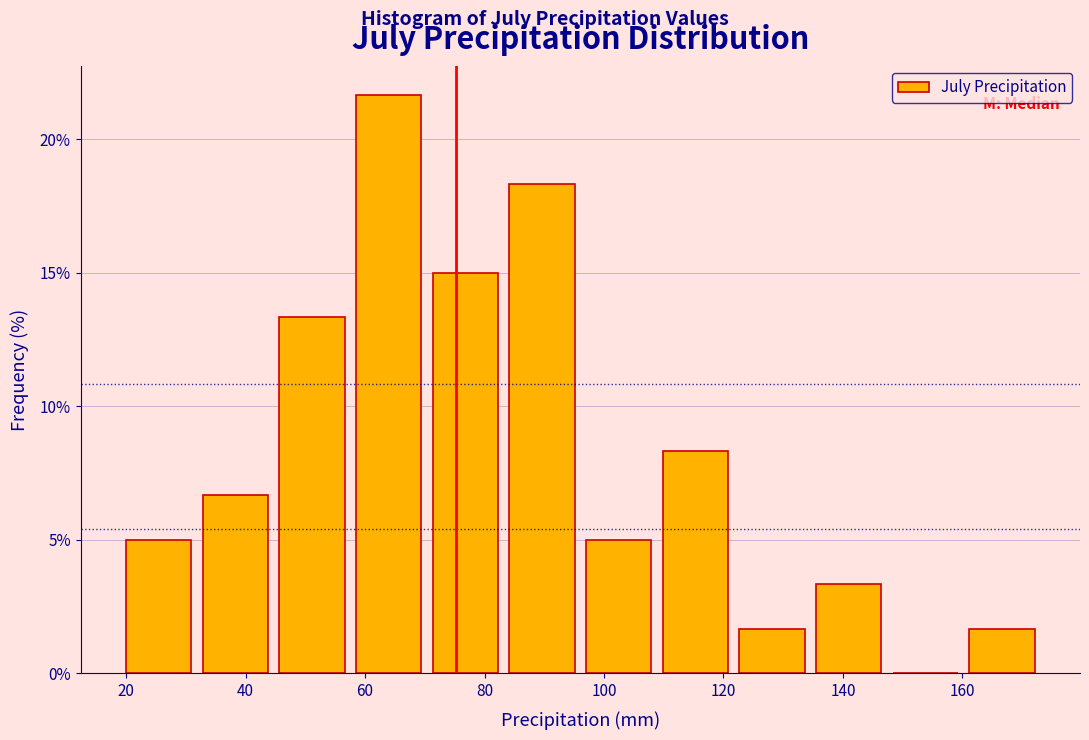

Which range on the x-axis has the tallest bar?

58 to 72